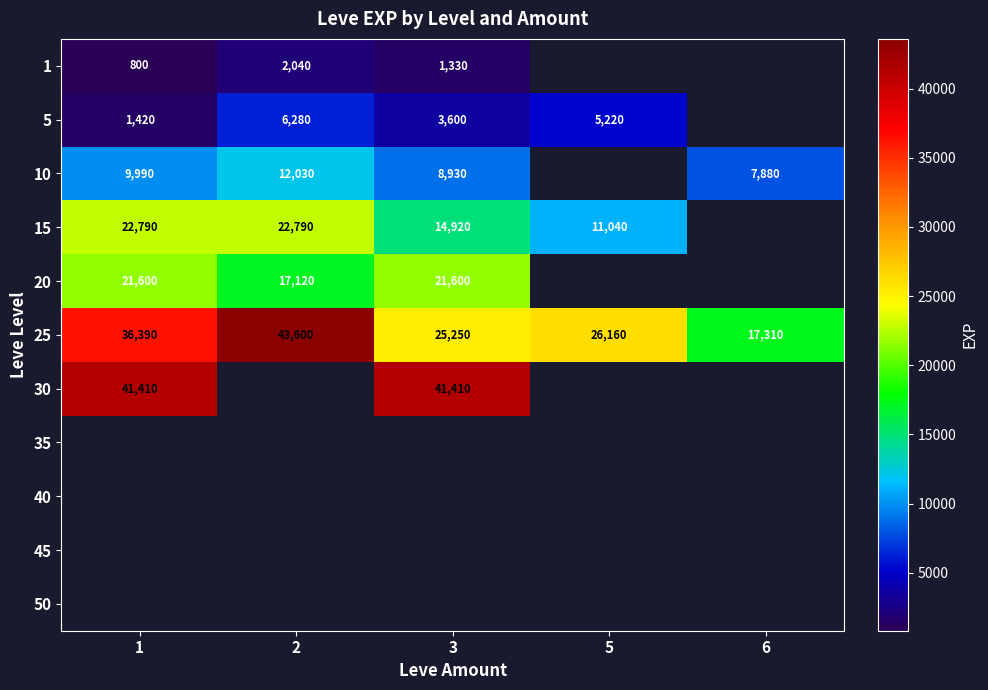

Is it true that 5 equals 1284 at 3?

False